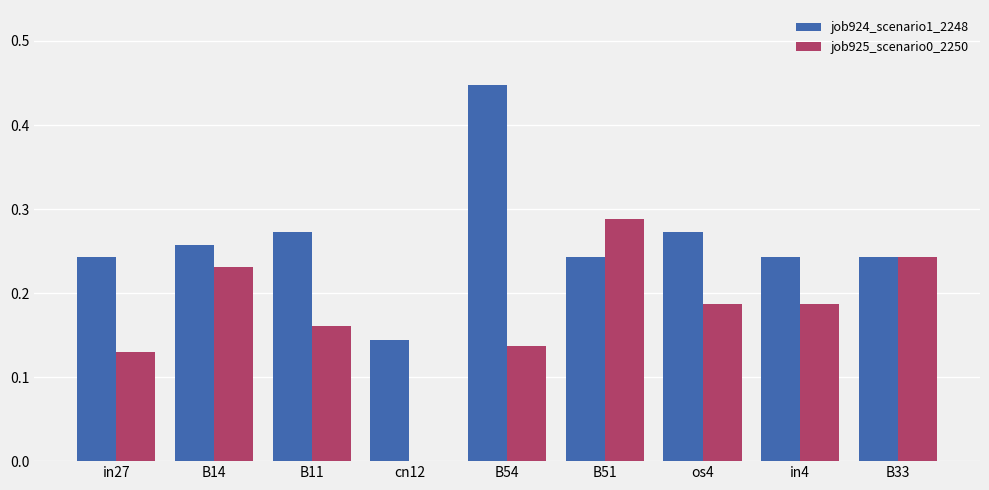

Count the job925_scenario0_2250 values in the range 0 to 1.

9